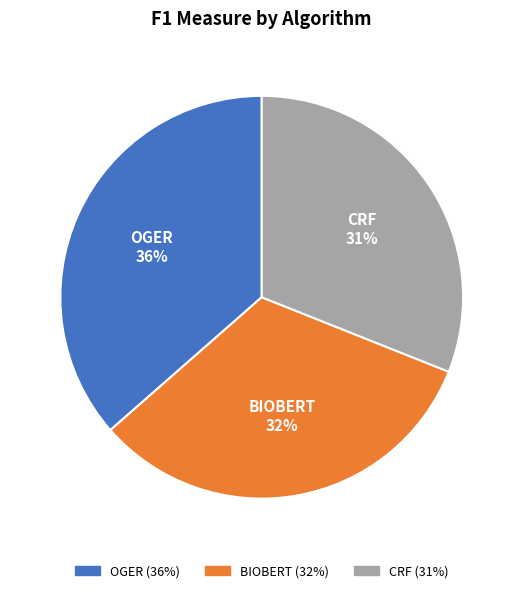

How many segments does this pie chart have?

3